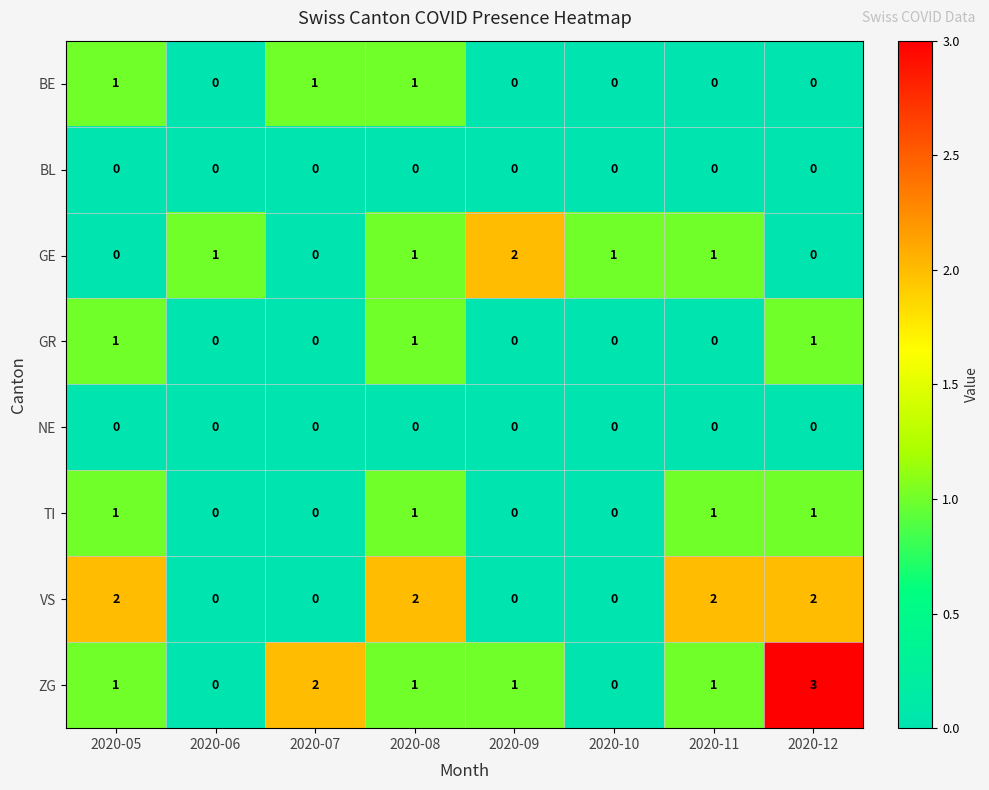

Is it true that TI equals 1 at 2020-12?

True